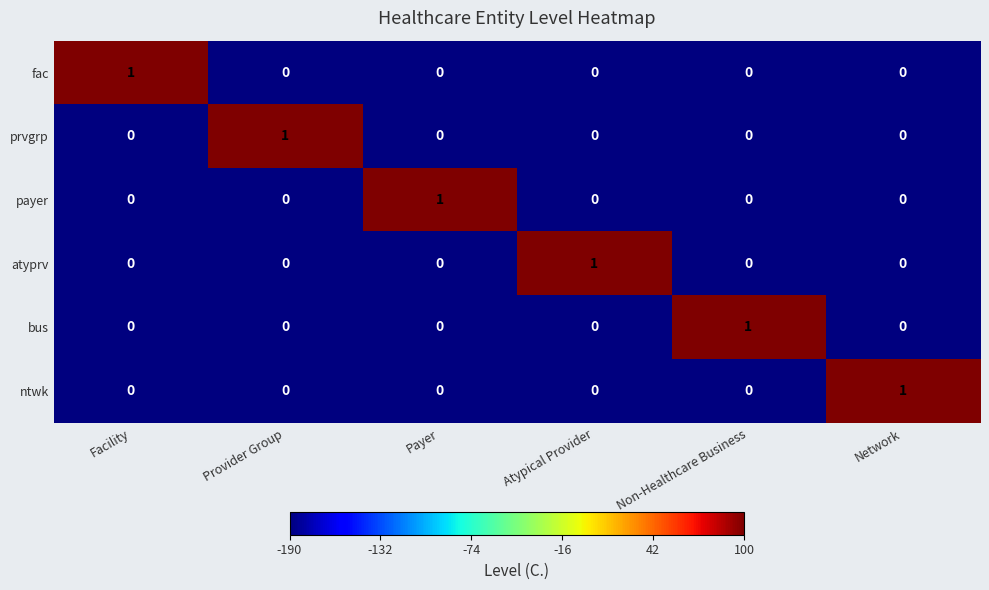

At how many categories does at least one series exceed 0?

6